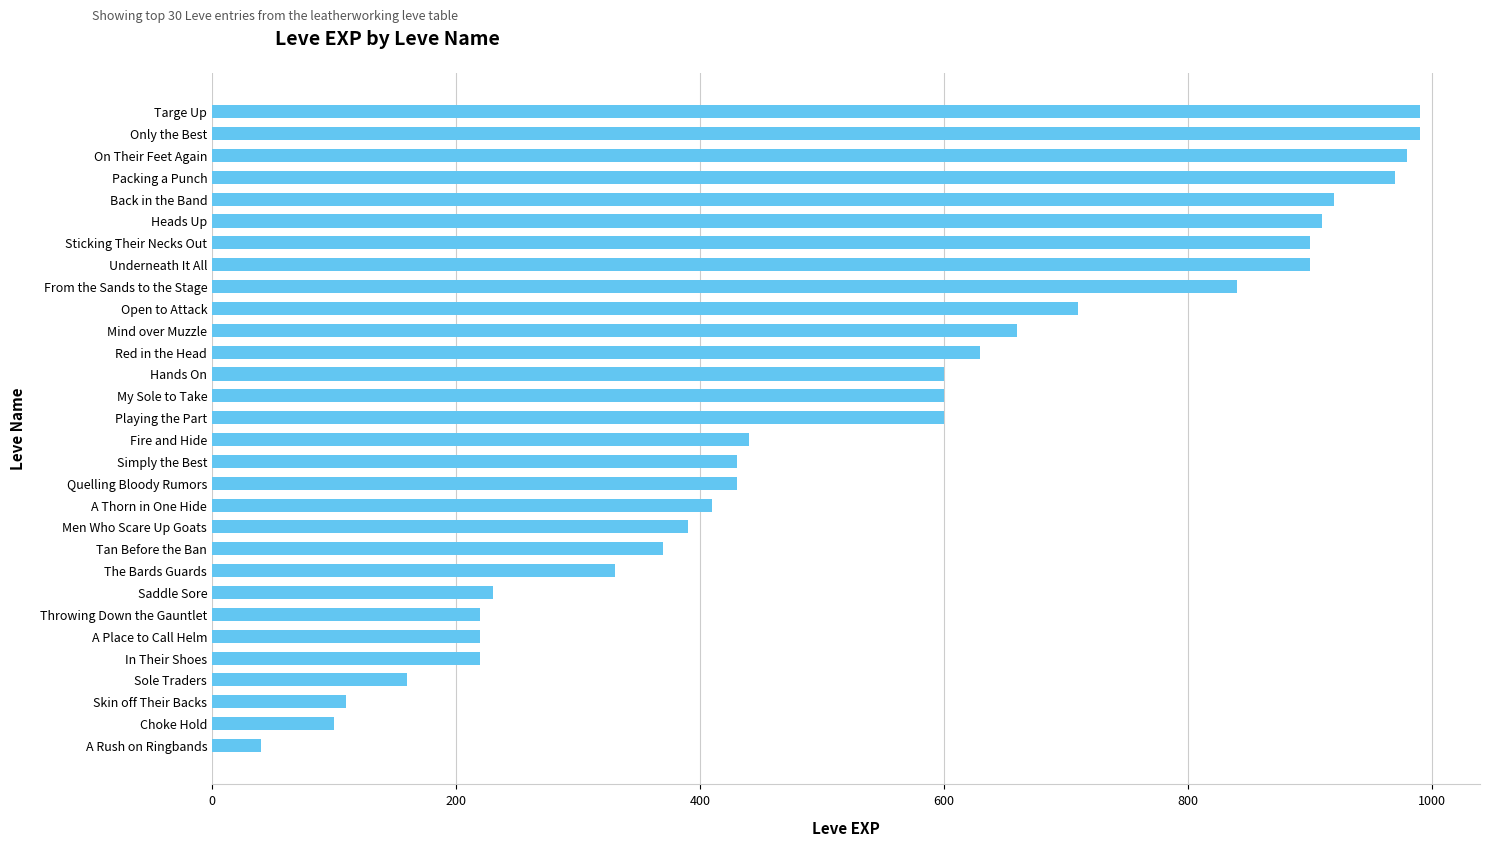

What is the approximate value at A Place to Call Helm?

220